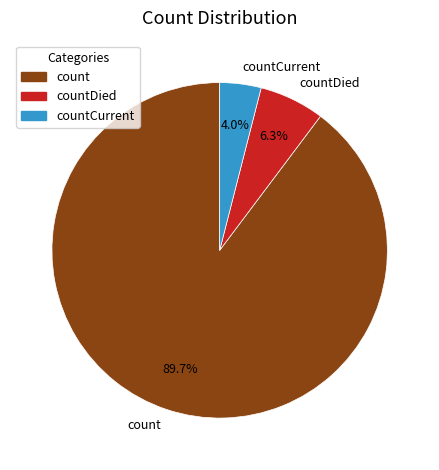

How much of the chart is everything except countDied?

93.7%